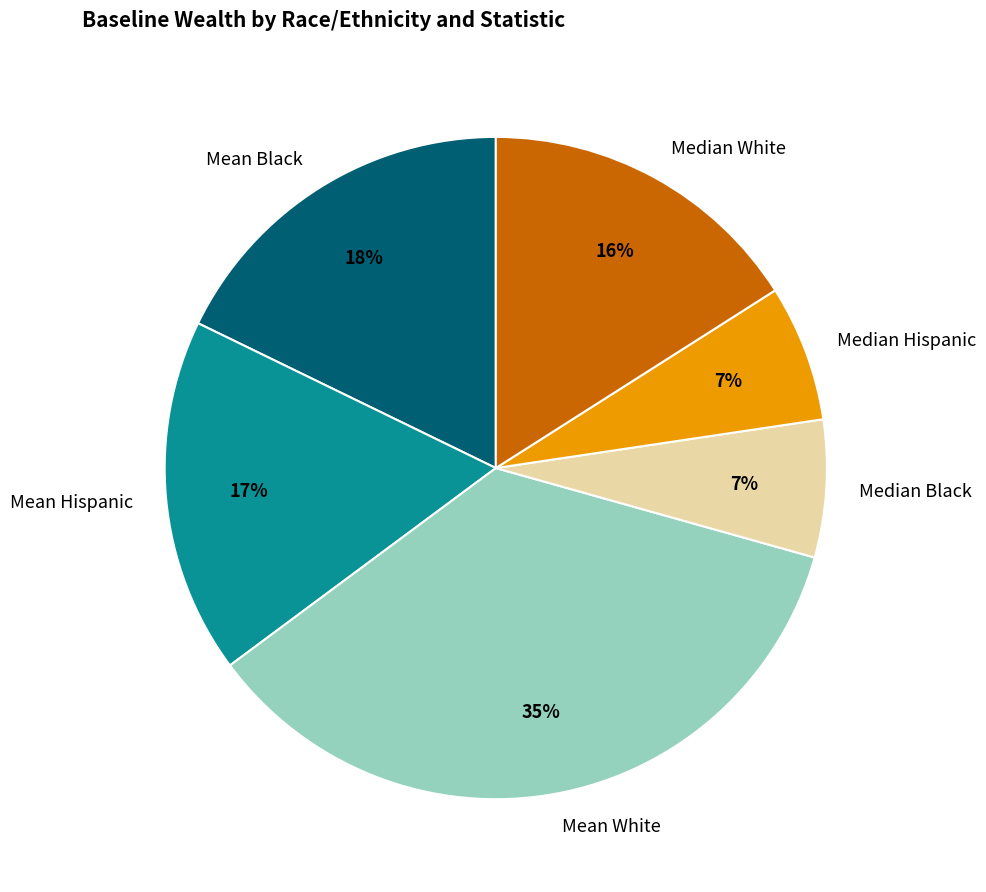

Do Mean White and Median Hispanic together represent more than half of the pie?

No